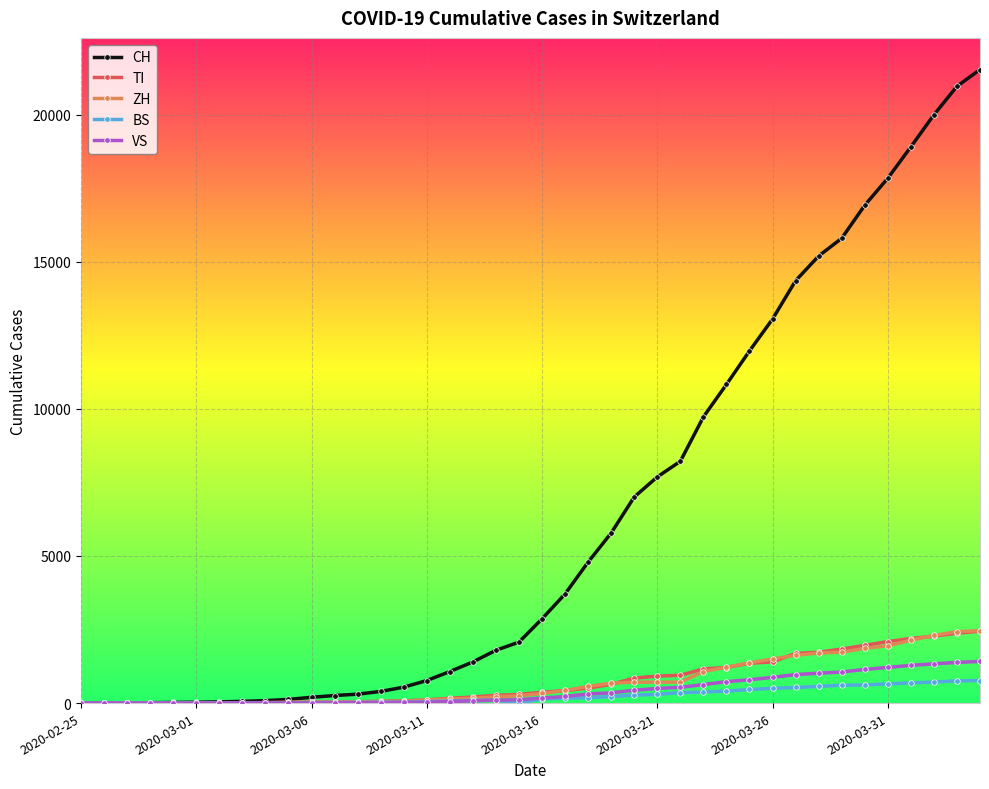

Which series has the largest total across all categories?

CH